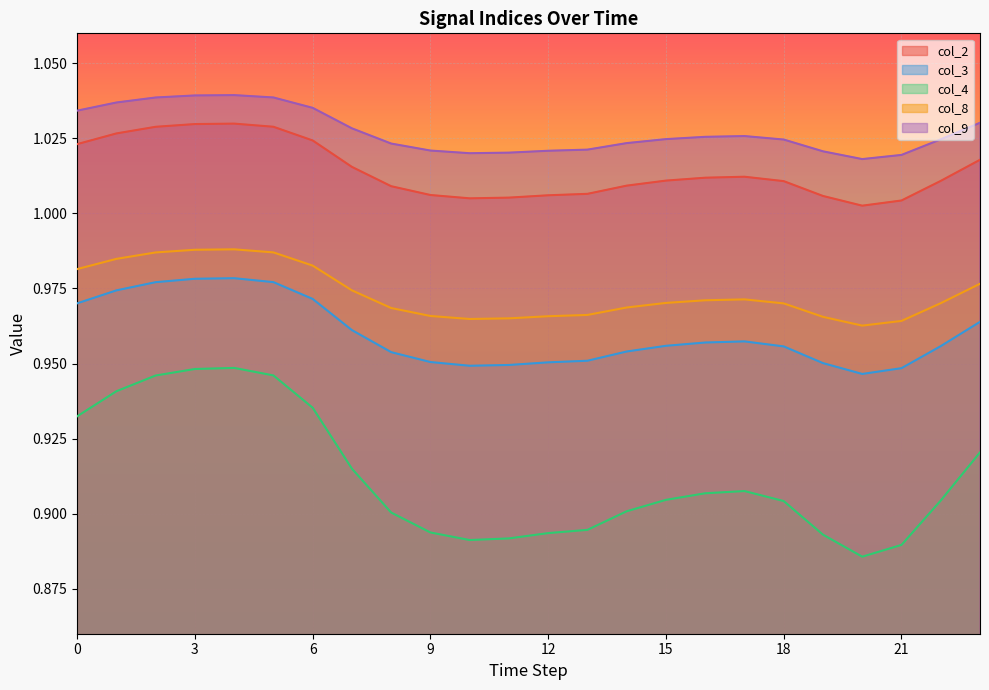

What is the average value of the col_9 series?

1.0